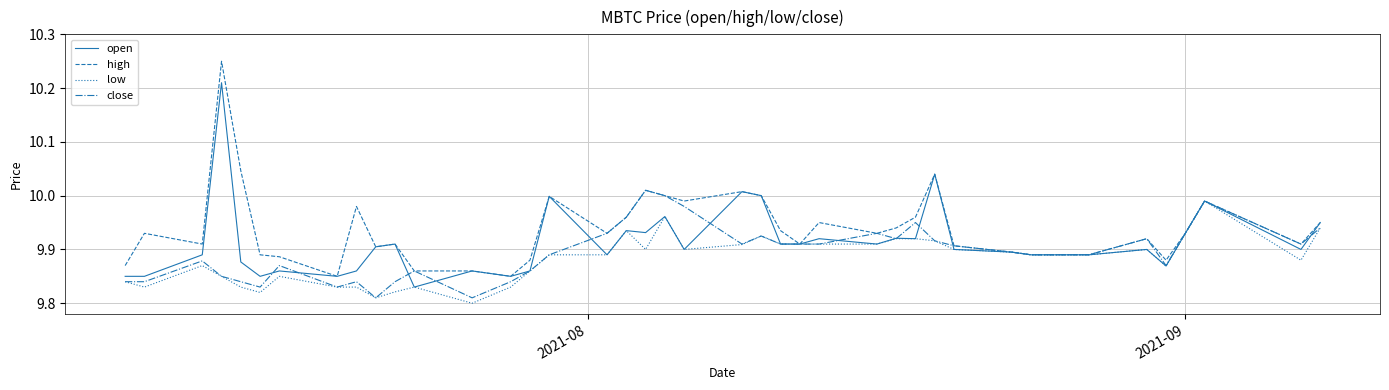

Which series has the largest total across all categories?

high